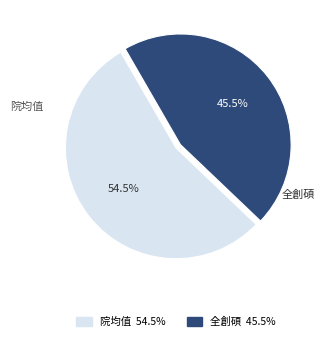

Count the number of slices in the pie.

2